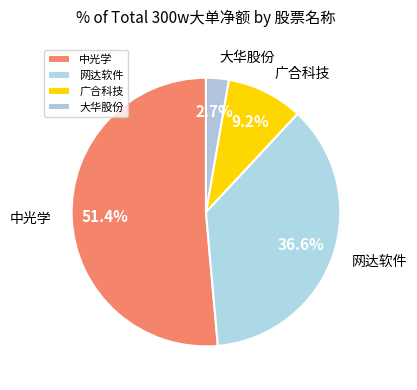

Is there any slice that represents more than half of the pie?

Yes